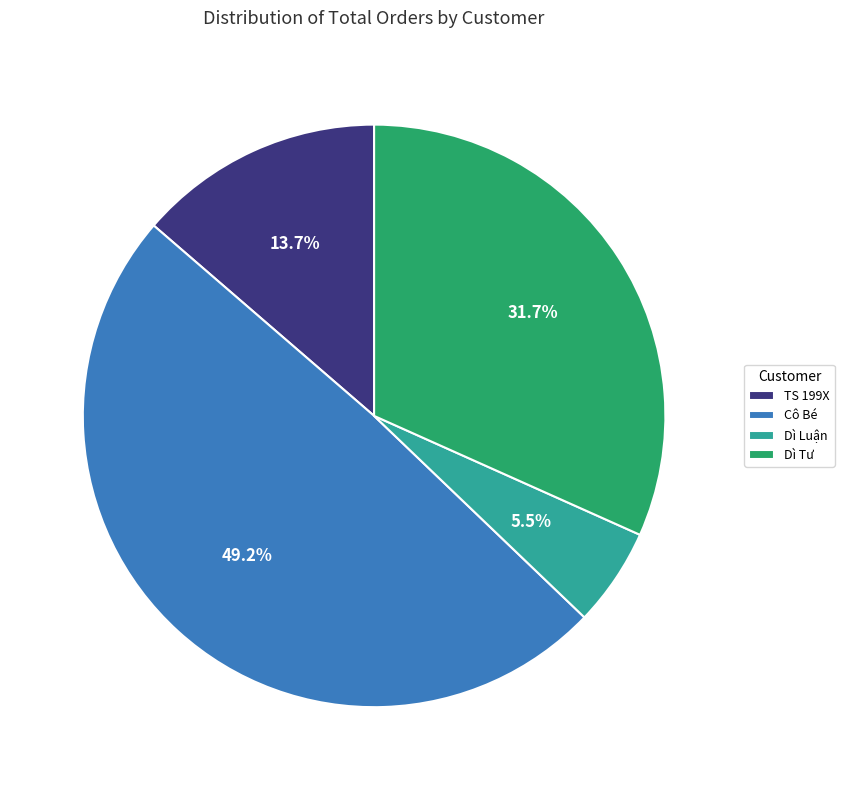

Which has a higher value, TS 199X or Dì Tư?

Dì Tư